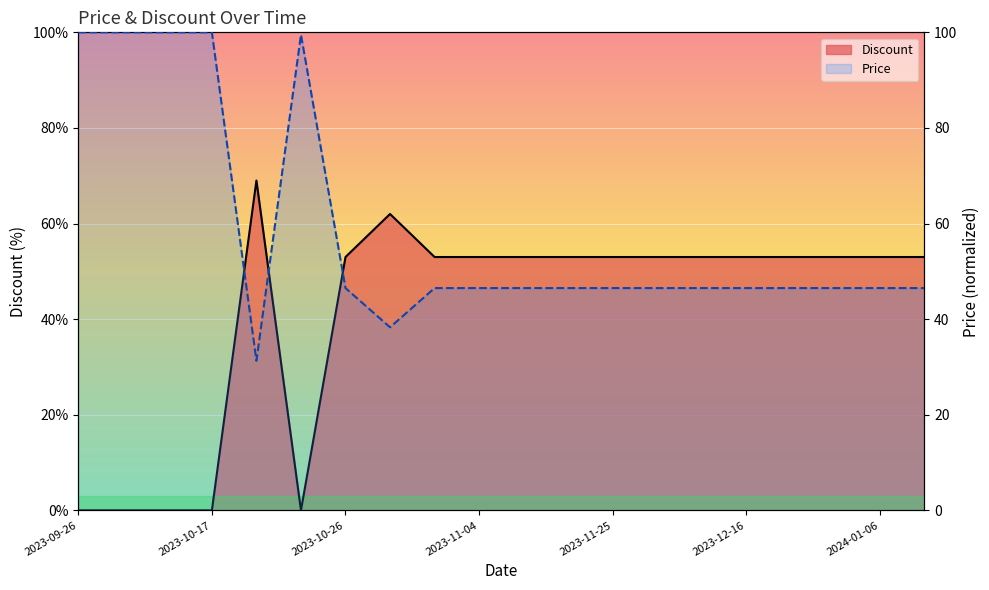

The Price series shows 76.8 at 2024-01-13. True or false?

False